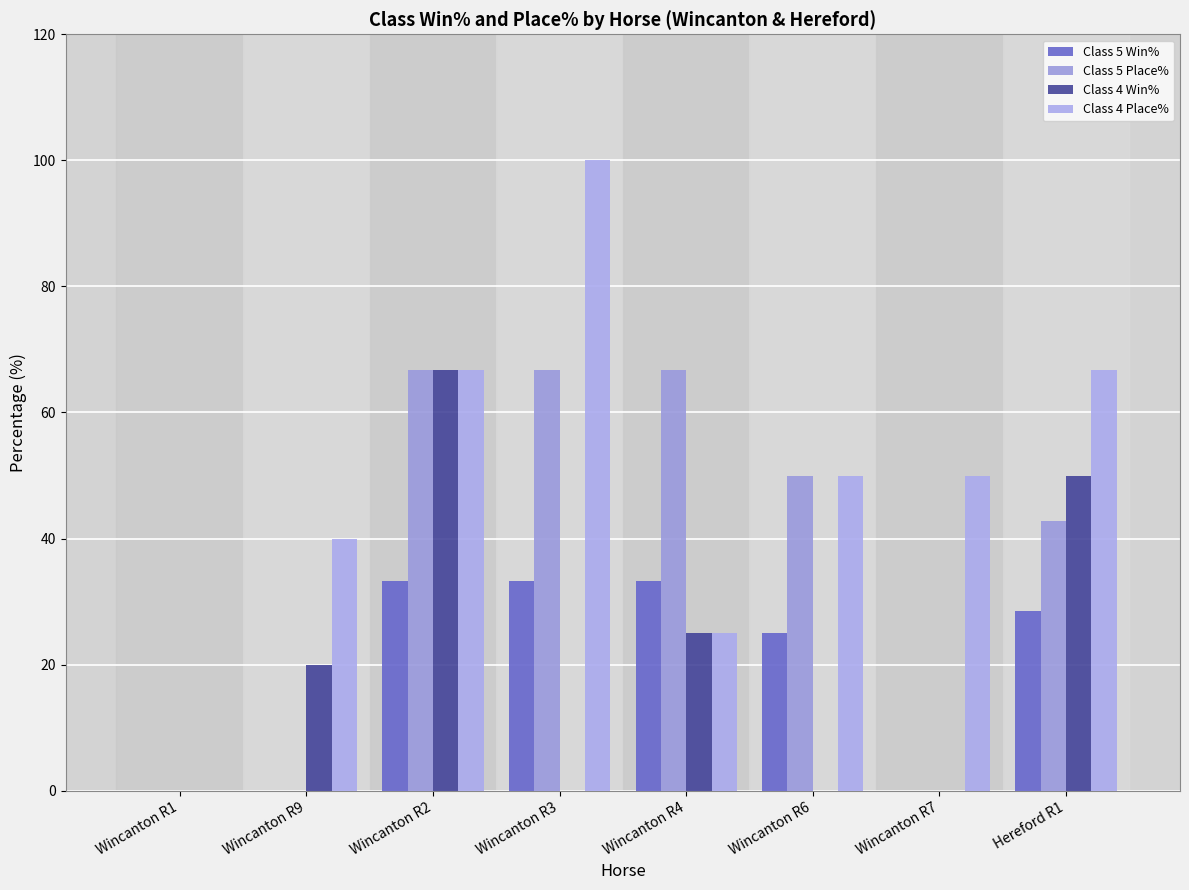

How many data points does each series have?

8